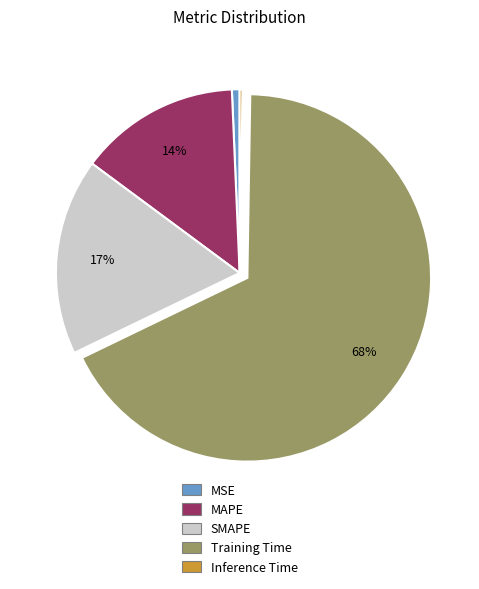

Which has a higher value, MSE or MAPE?

MAPE